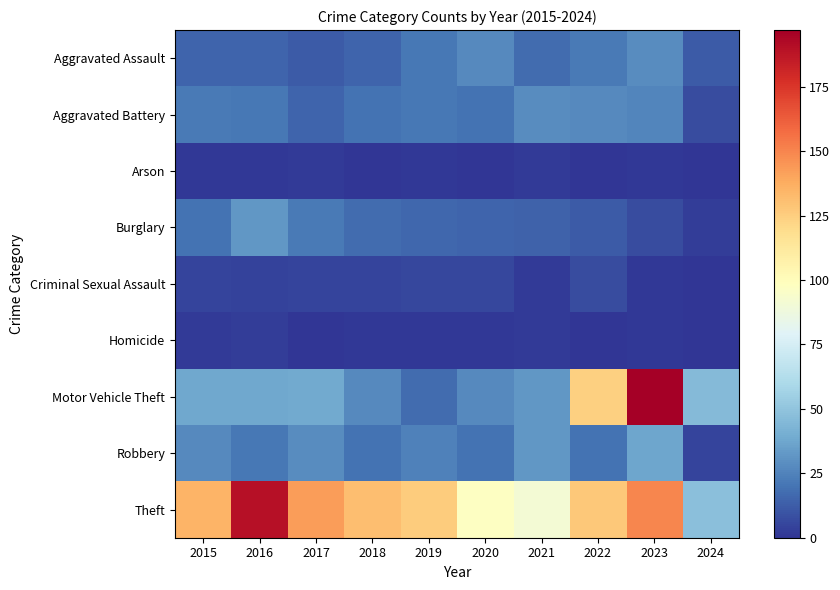

Which series has the largest range (max minus min)?

Motor Vehicle Theft